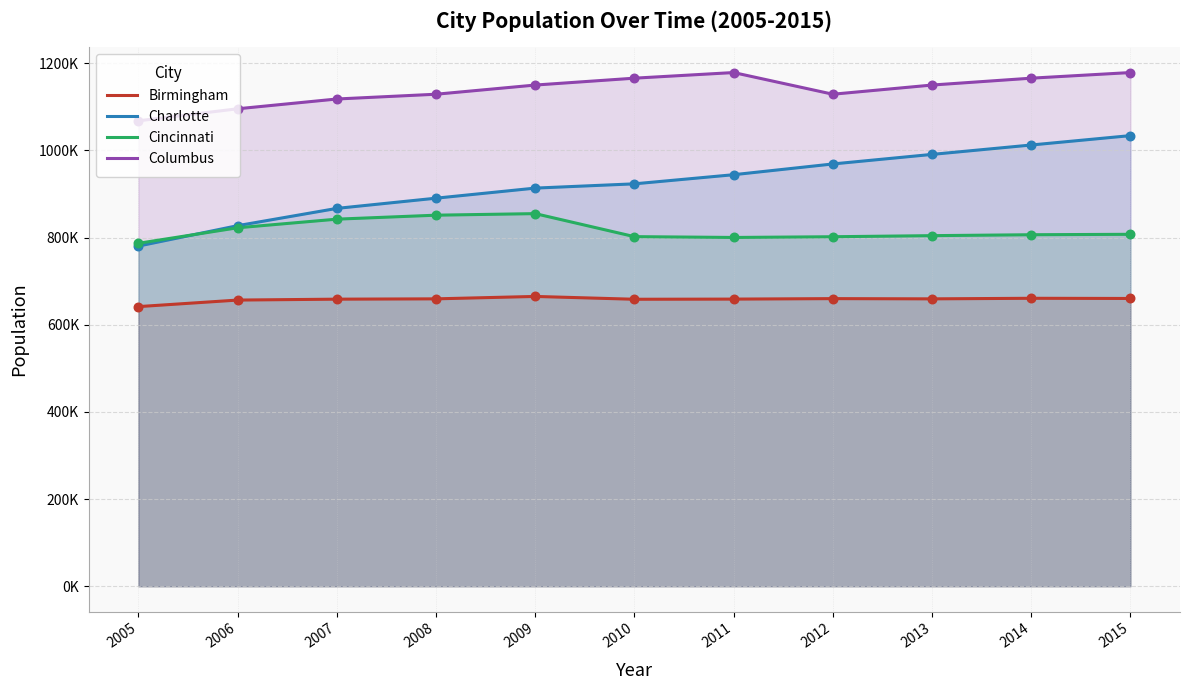

Which series has the largest Y range (max minus min)?

Charlotte